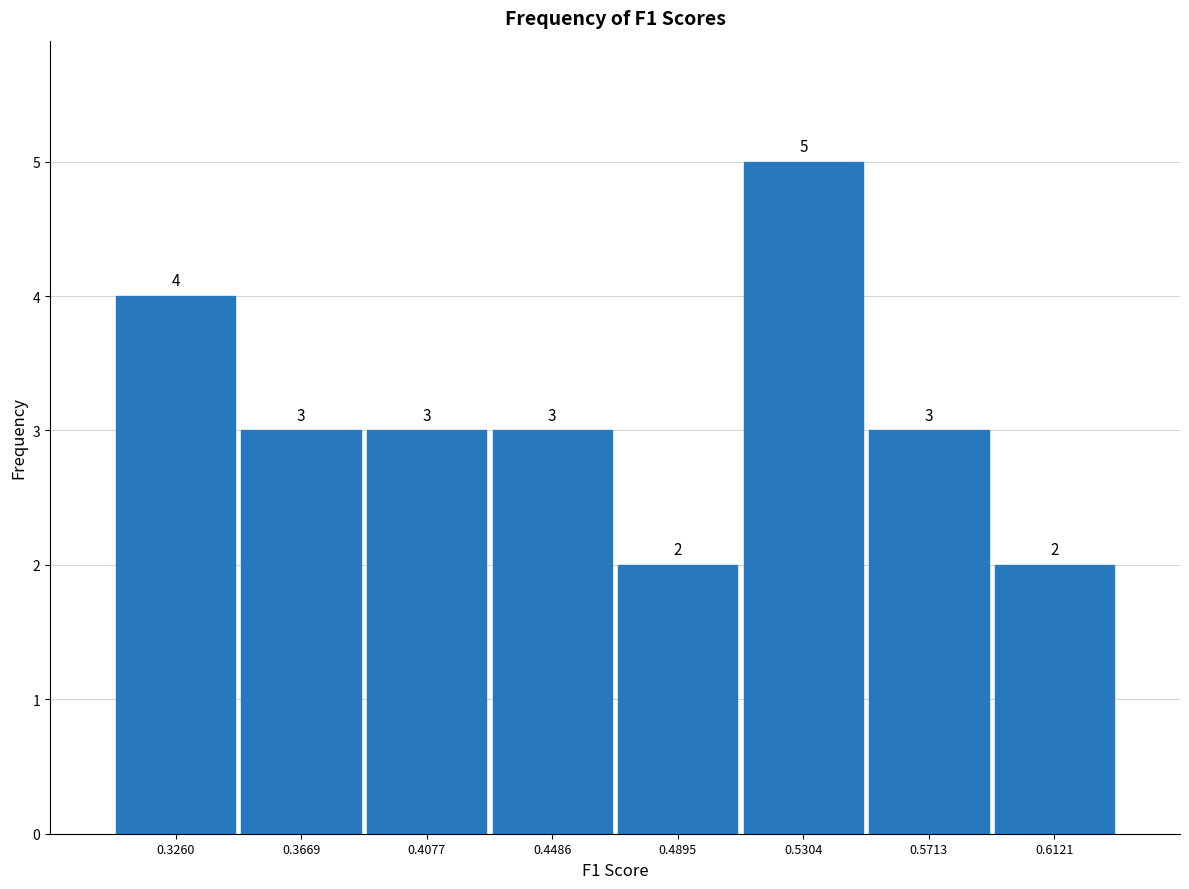

Reading left to right, transcribe this chart: for each bar, give the range it covers on the x-axis and its height. The bar edges are not printed on the chart, so give them approximately, as read against the axis.

0.305 to 0.345: 4
0.345 to 0.385: 3
0.385 to 0.430: 3
0.430 to 0.470: 3
0.470 to 0.510: 2
0.510 to 0.550: 5
0.550 to 0.590: 3
0.590 to 0.635: 2